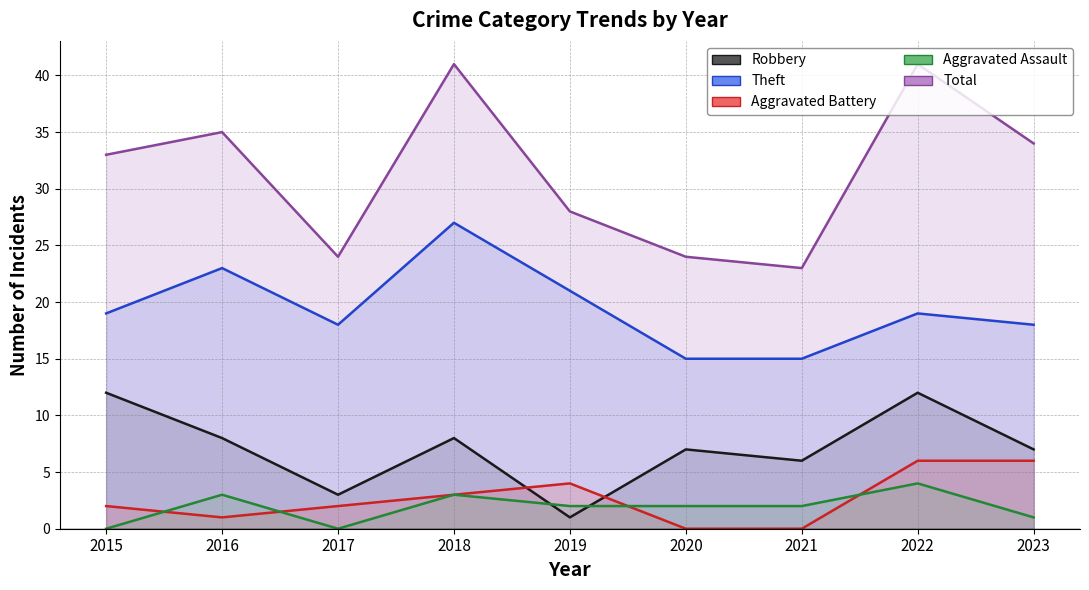

What is the value of the Aggravated Assault point at the 9th from the left?

1